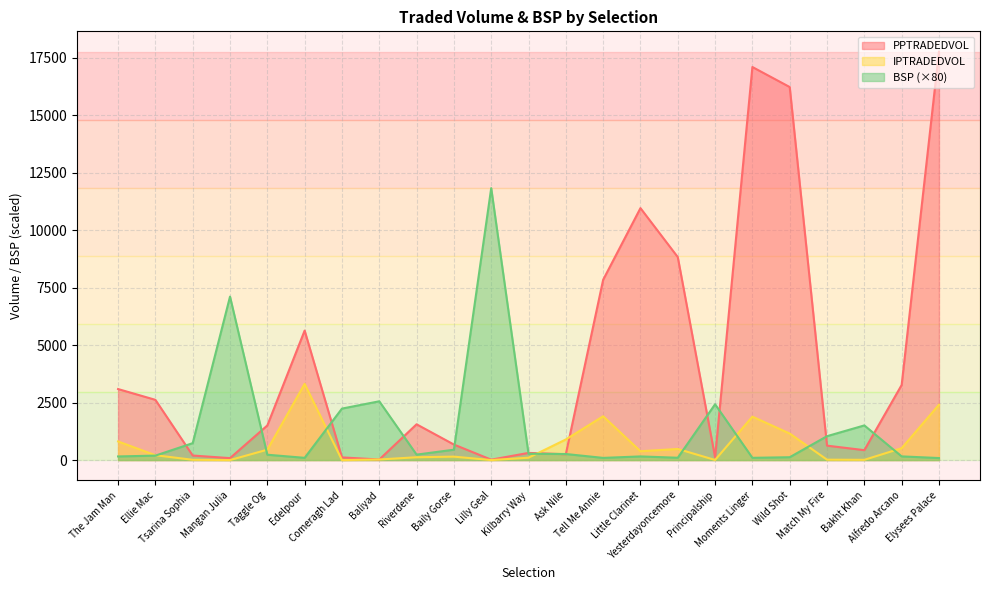

What is the value of the IPTRADEDVOL point at the 23rd from the left?

2407.6